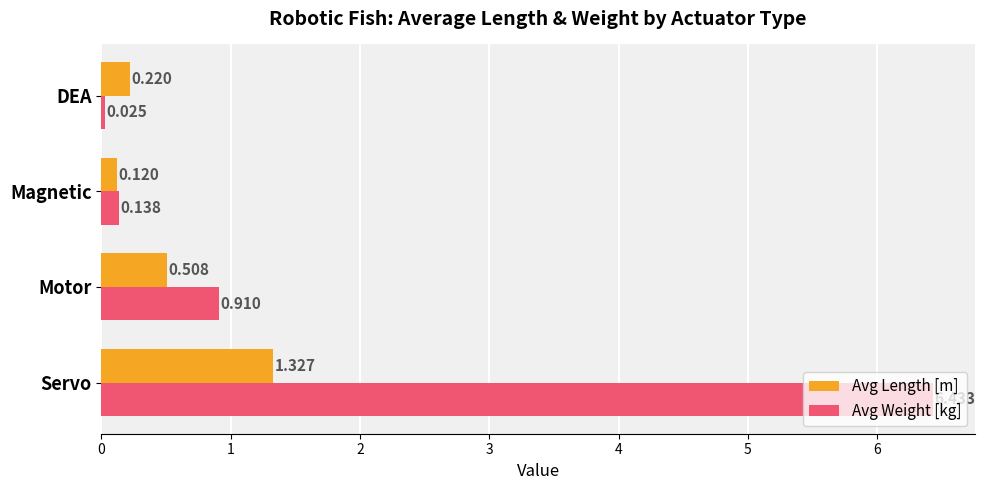

Between Motor and DEA, which series saw the biggest shift?

Avg Weight [kg]